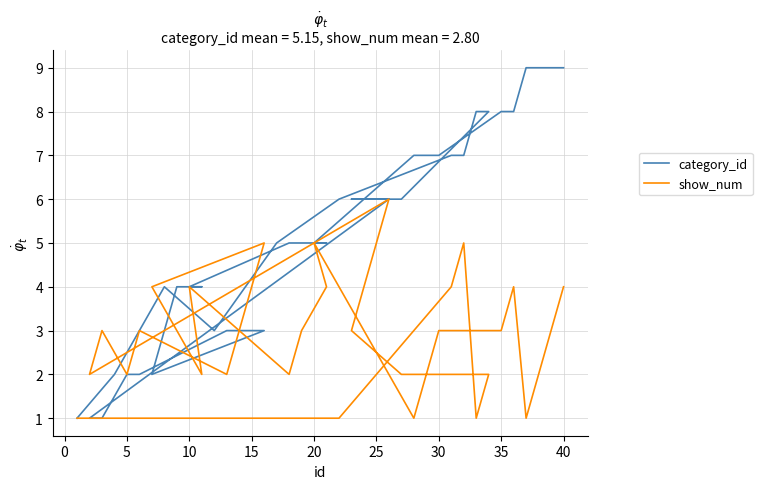

True or false: category_id has more than 2 points higher than both neighbors.

False